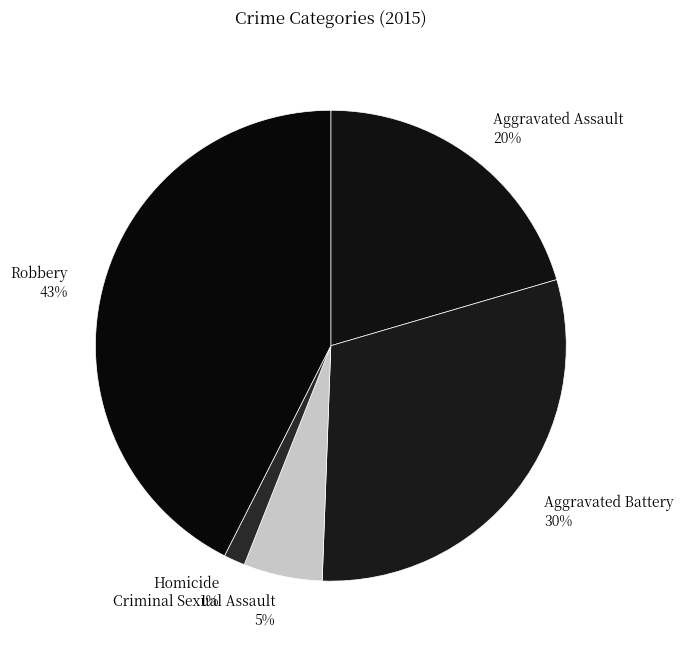

To the nearest percent, what is the average slice percentage?

20%